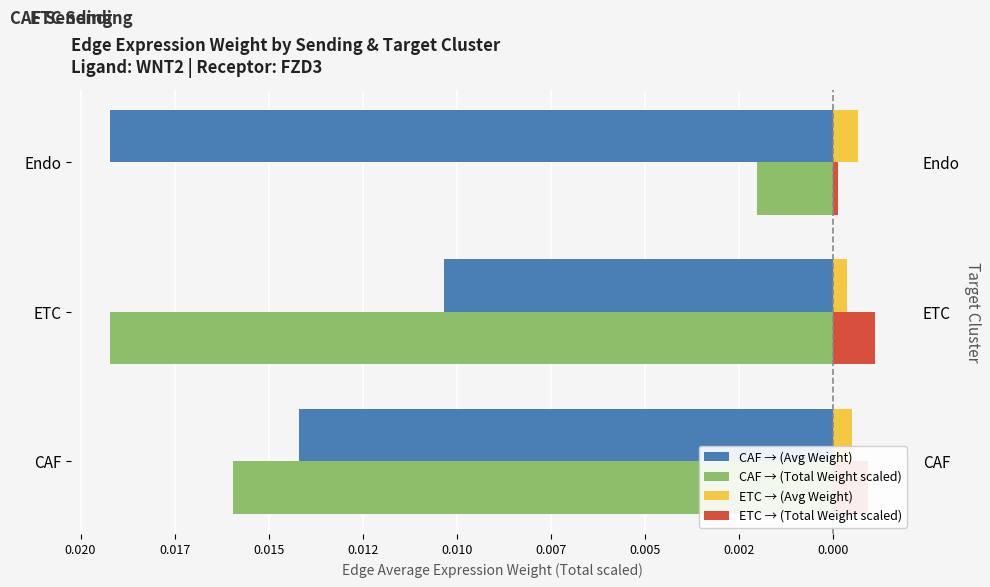

Is the value of CAF → (Total Weight scaled) at ETC greater than the value of ETC → (Avg Weight) at CAF?

No